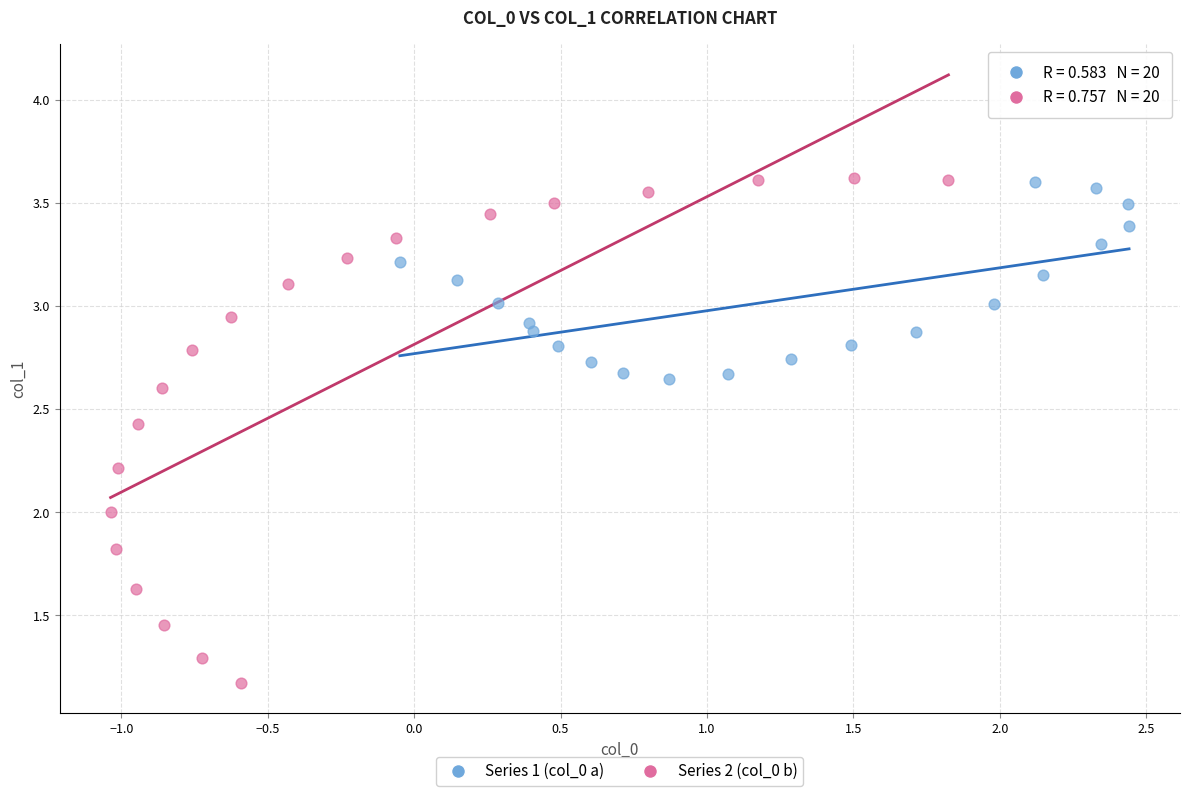

Which series contains the lowest Y value?

Series 2 (col_0 b)